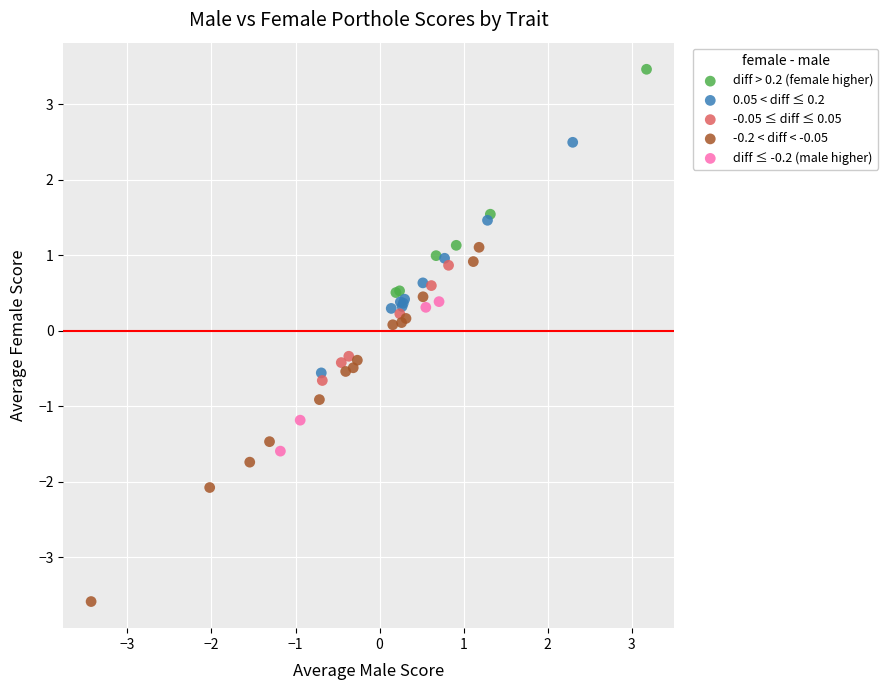

Which series reaches the minimum Y coordinate?

-0.2 < diff < -0.05